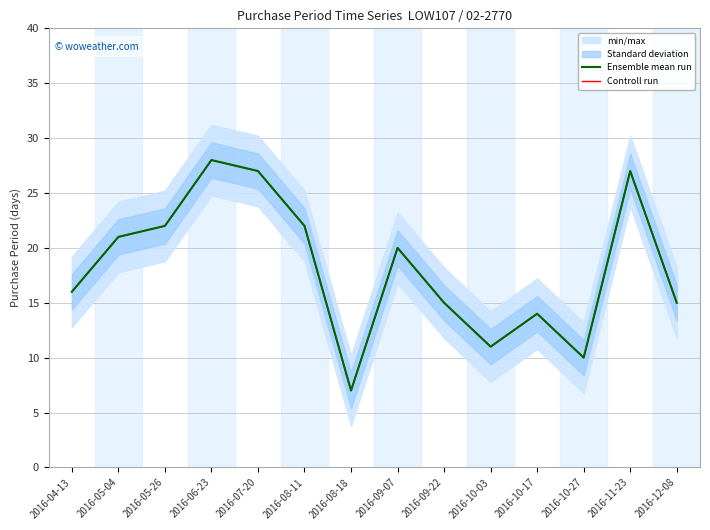

Is it true that Controll run equals 10 at 2016-09-22?

False